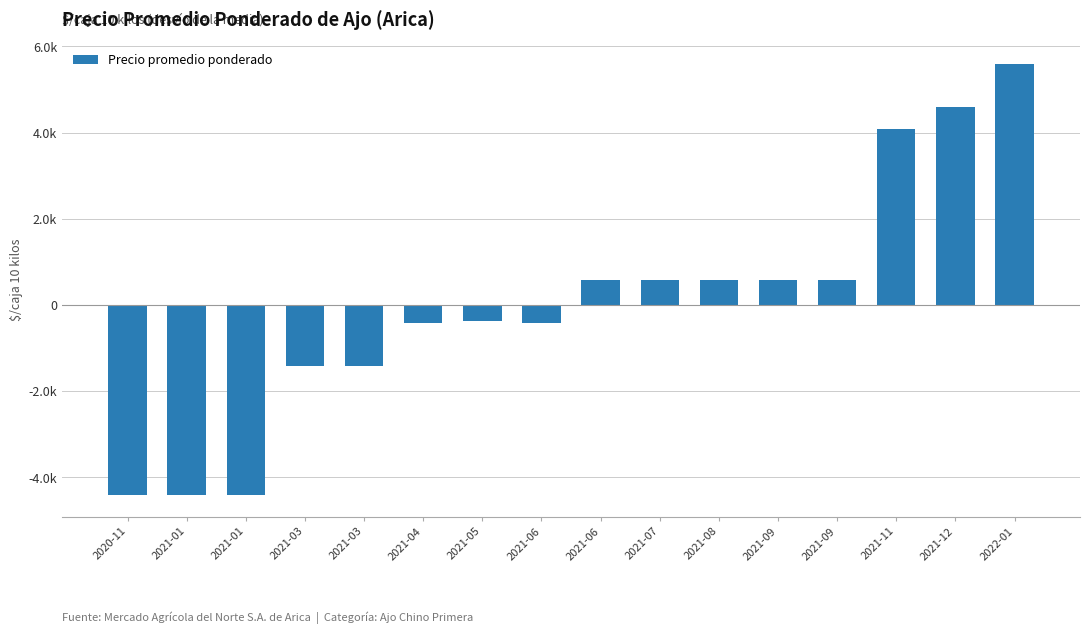

What is the label of the 4th bar from the left?

2021-03